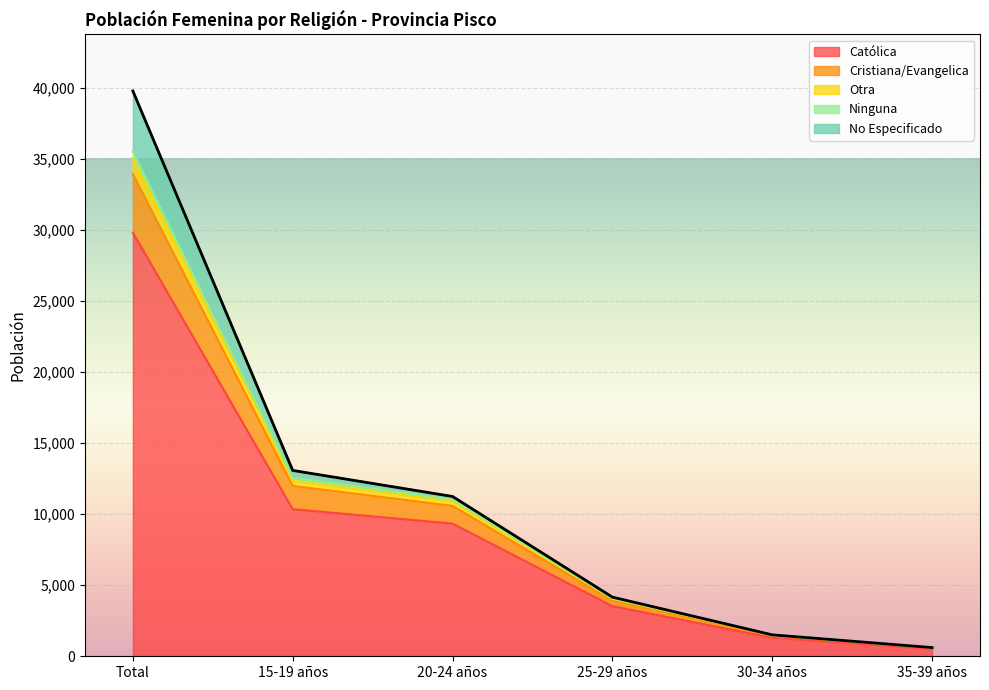

What is the highest value of the Católica series?

29821